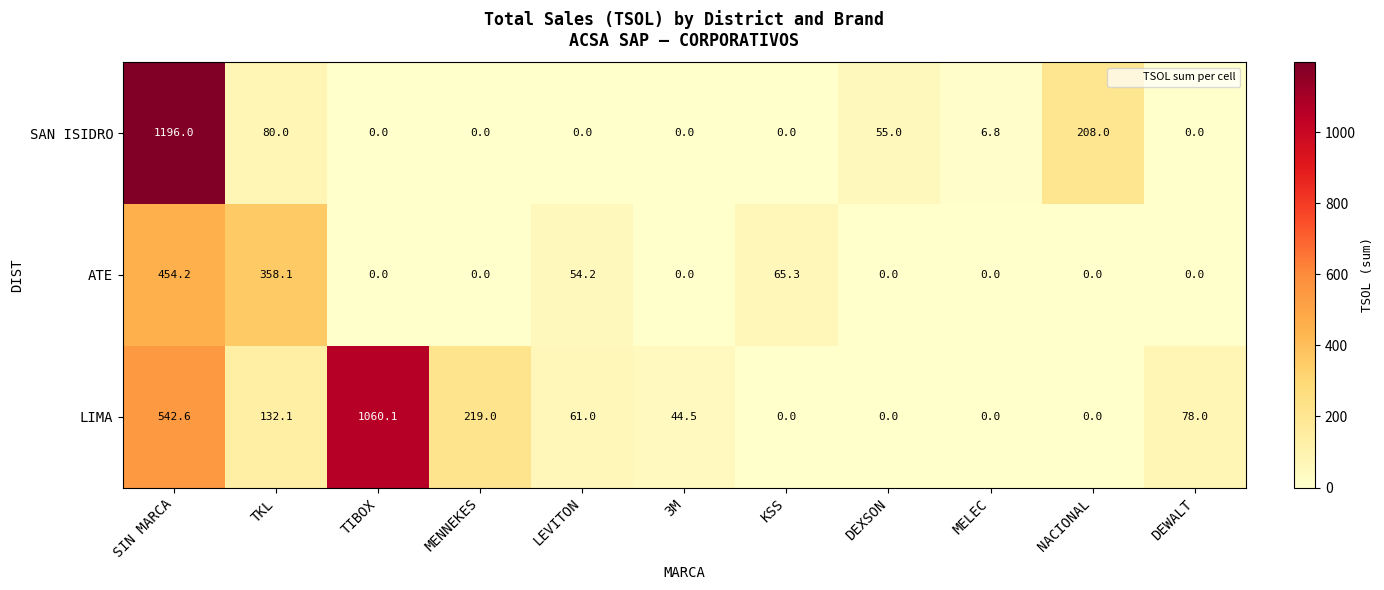

What is the spread (max minus min) of values at 3M?

44.5